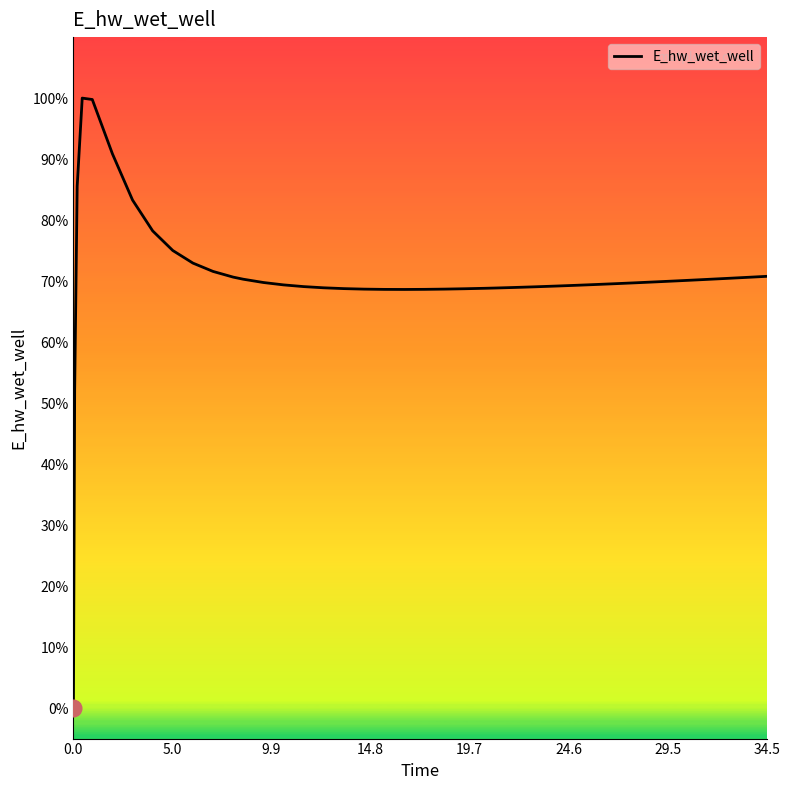

How many interior local valleys (lower than both neighbors) does the data have?

1